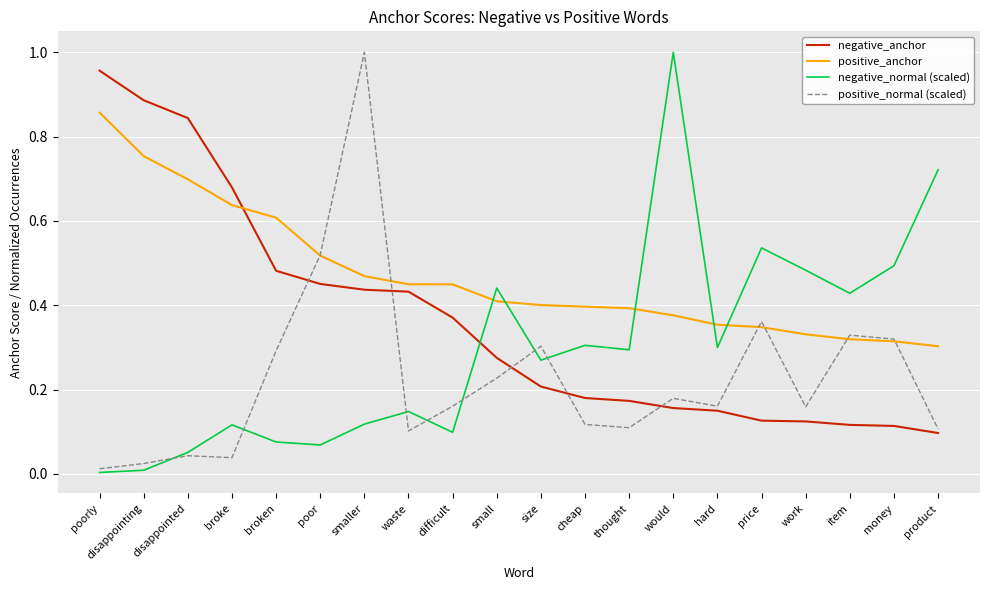

Which series ends up on top after the final intersection of positive_normal (scaled) and positive_anchor?

positive_anchor